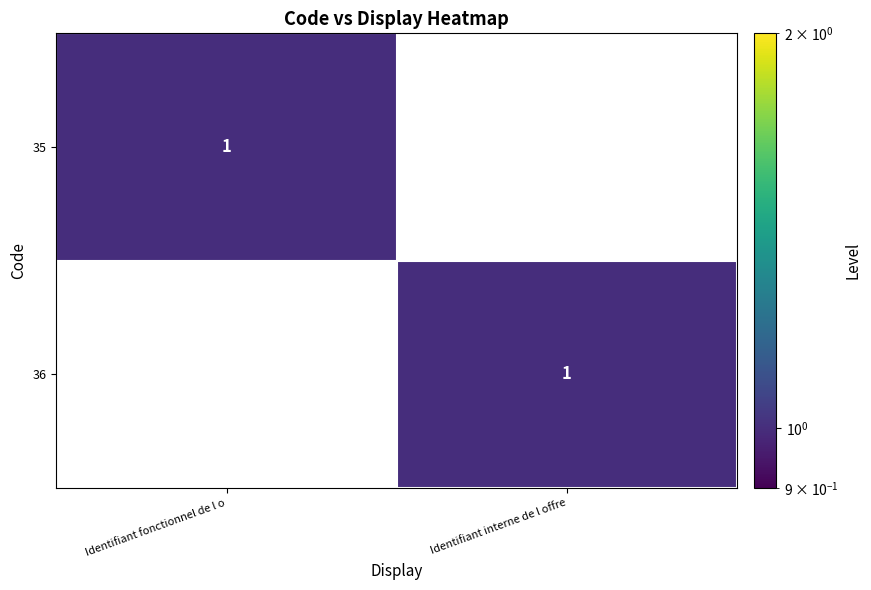

True or false: 35 has a value of 2 at Identifiant fonctionnel de l o.

False